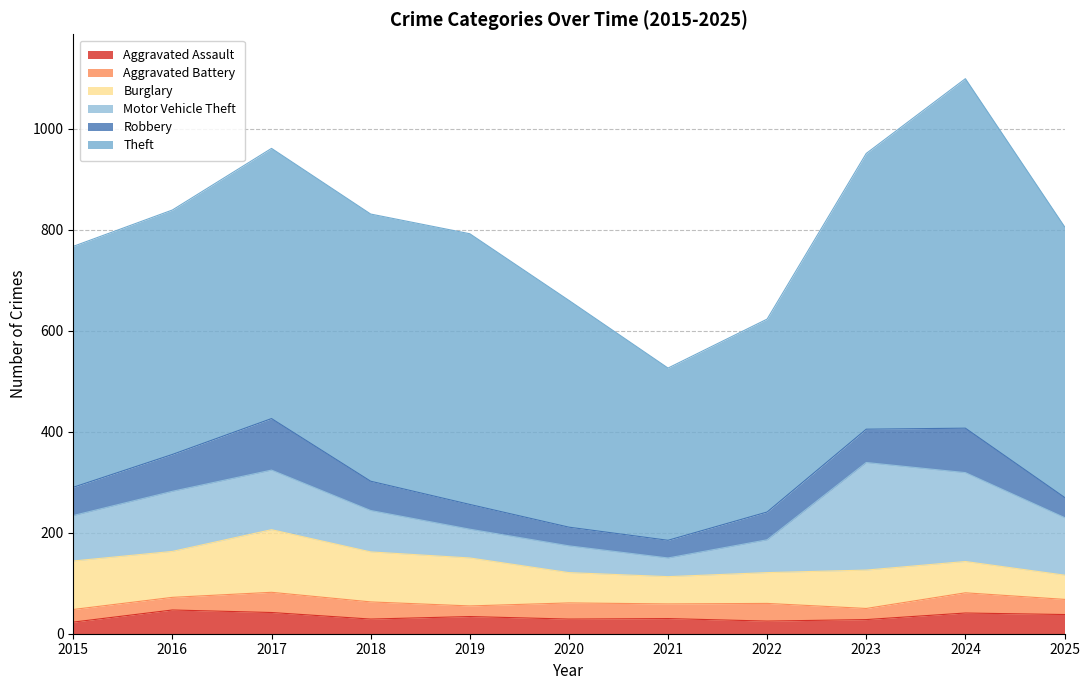

Does the chart display data point markers on the line(s)?

No